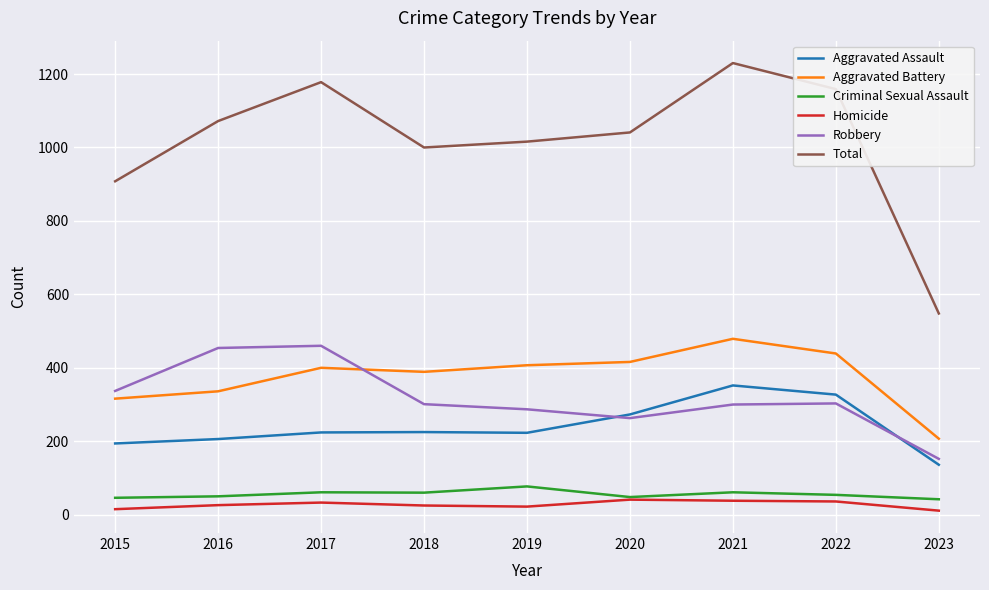

What is the lowest value of the Aggravated Assault series?

136